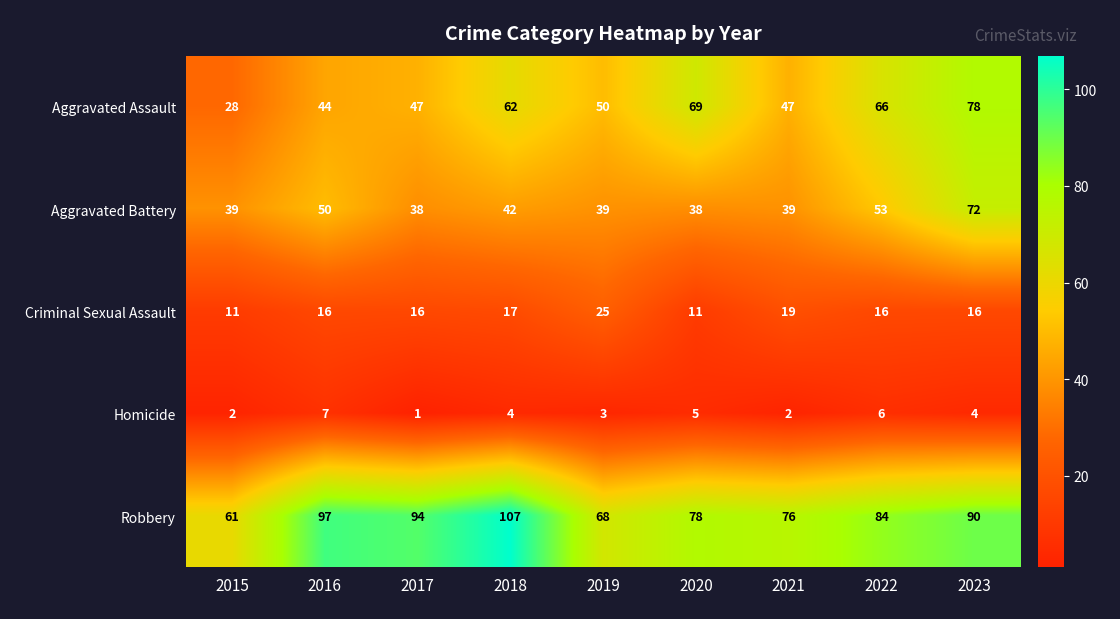

What is the difference between the highest and lowest values at 2017?

93